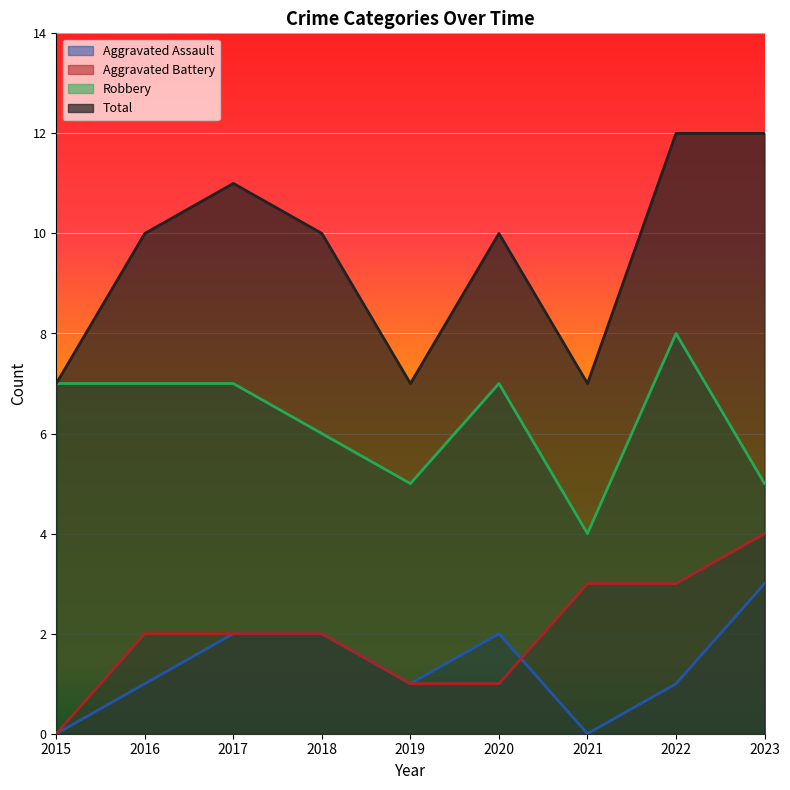

What is the value of the Robbery point at the 6th from the left?

7